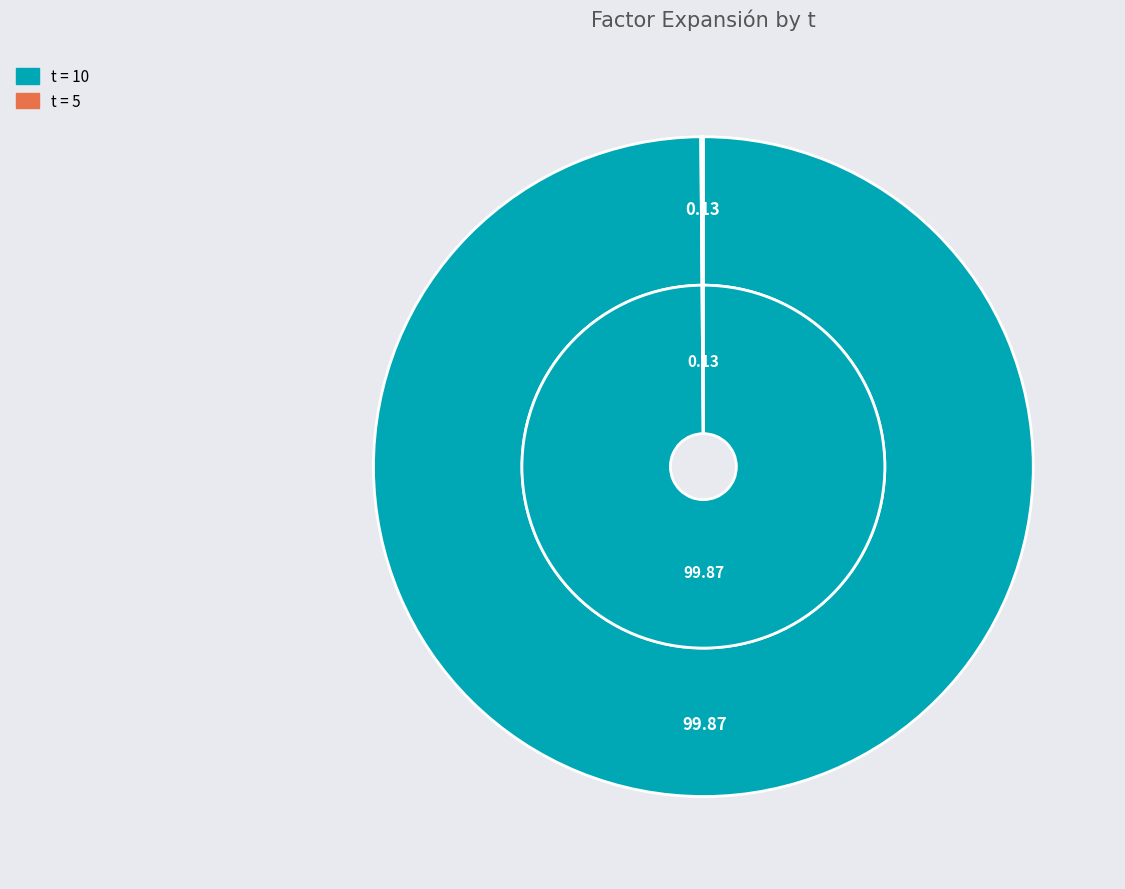

True or false: 10 accounts for 100% of the total.

True